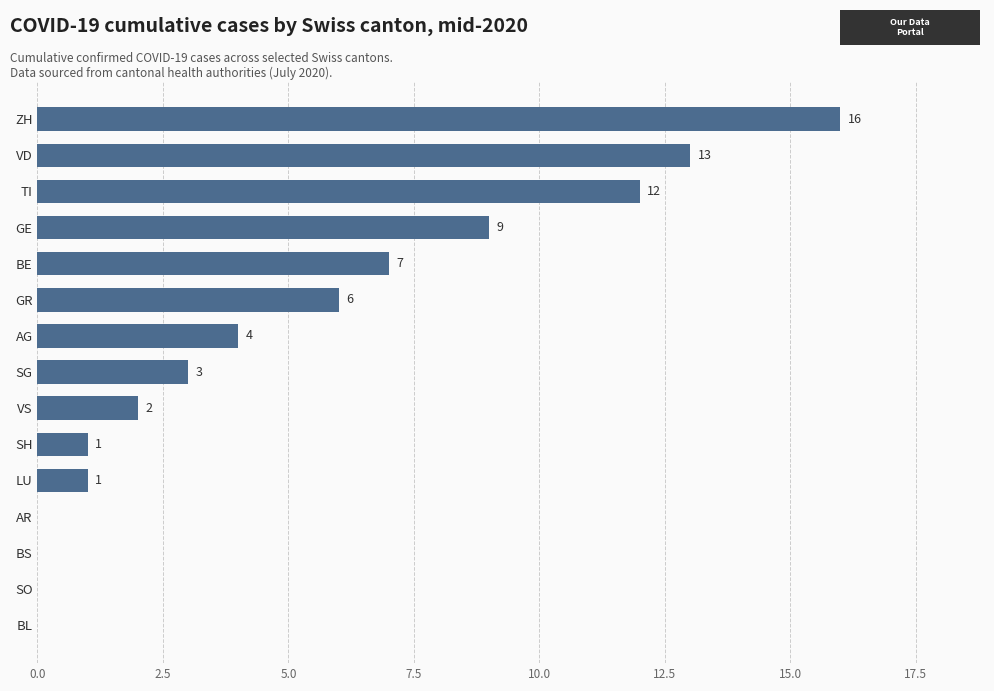

Between SO and GR, which is larger?

GR